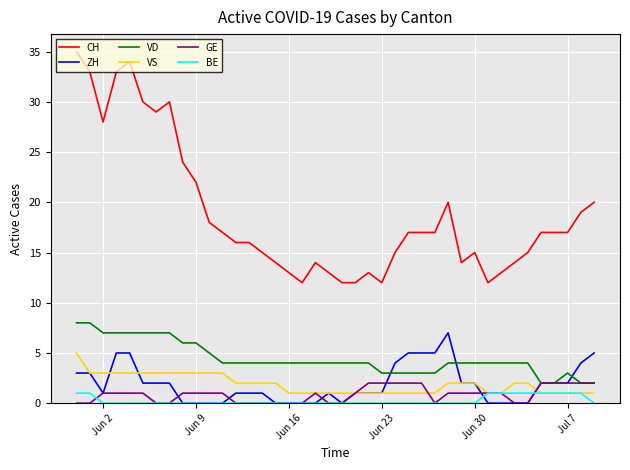

Which series has the largest range (max minus min)?

CH